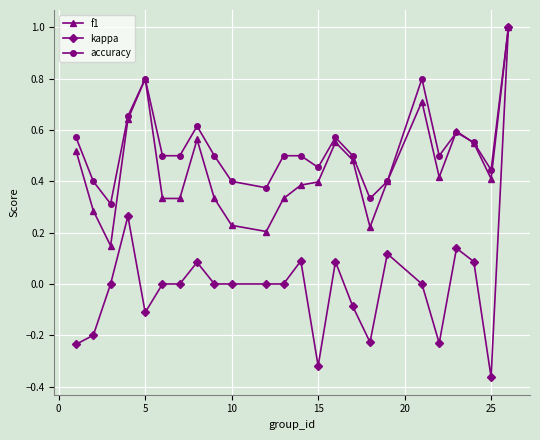

Which series has the largest total across all categories?

accuracy